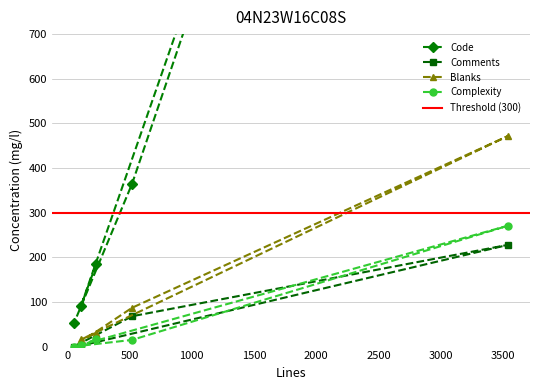

Is the value of Blanks at 3544 greater than the value of Code at 52?

Yes